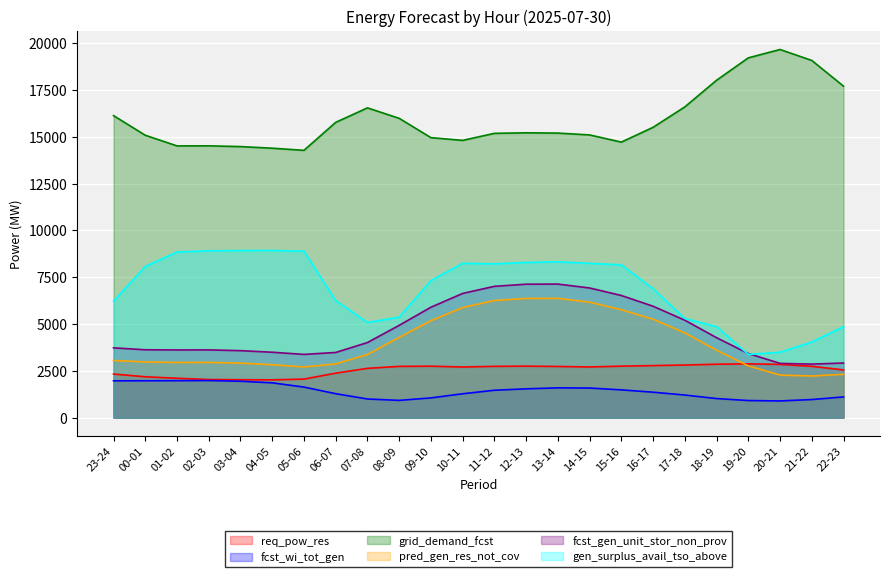

Where is the first local minimum for req_pow_res?

04-05